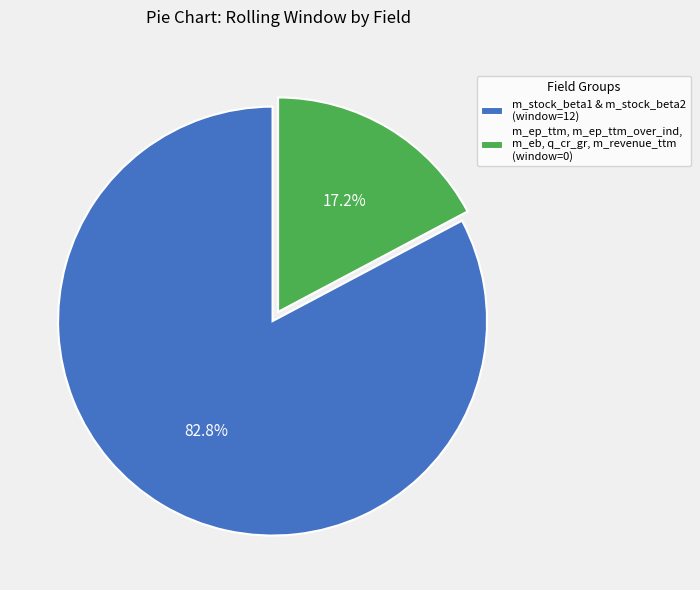

What is the largest slice in the pie chart?

m_stock_beta1 & m_stock_beta2 (window=12)